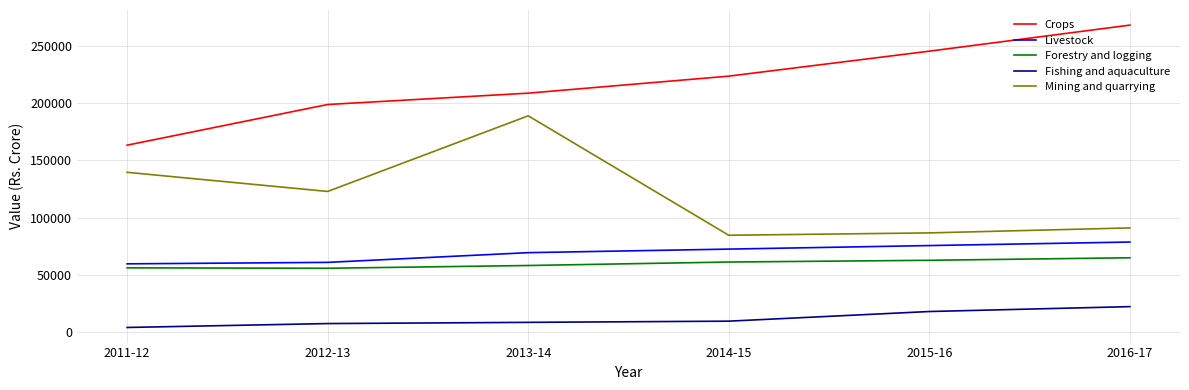

True or false: Livestock and Forestry and logging intersect in this chart.

False